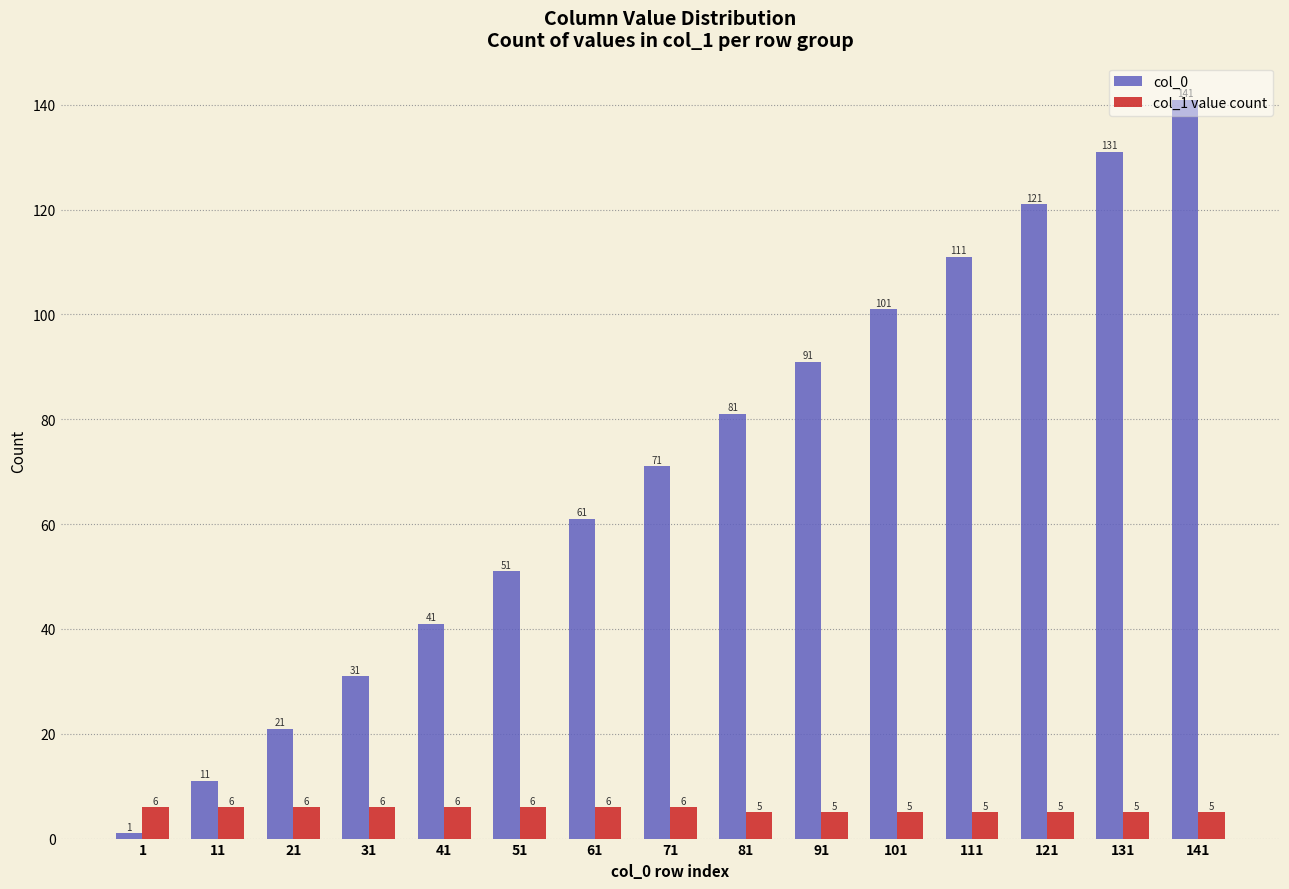

What is the average value of the col_0 series?

71